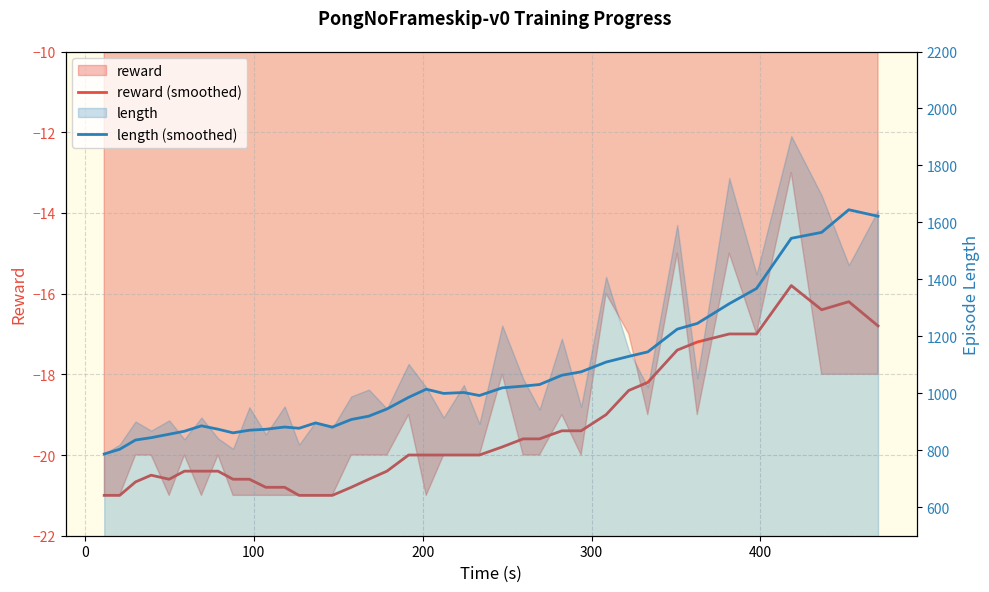

How many lines are shown in the chart?

2